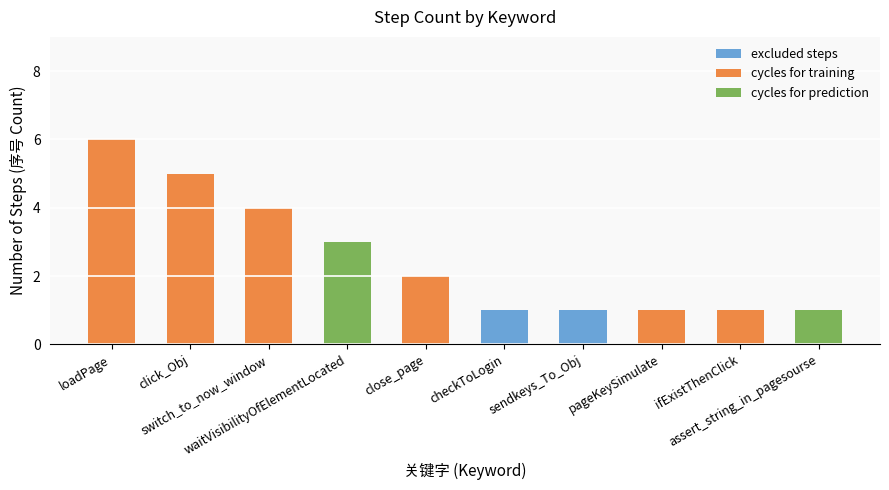

What is the total value across all series at waitVisibilityOfElementLocated?

3